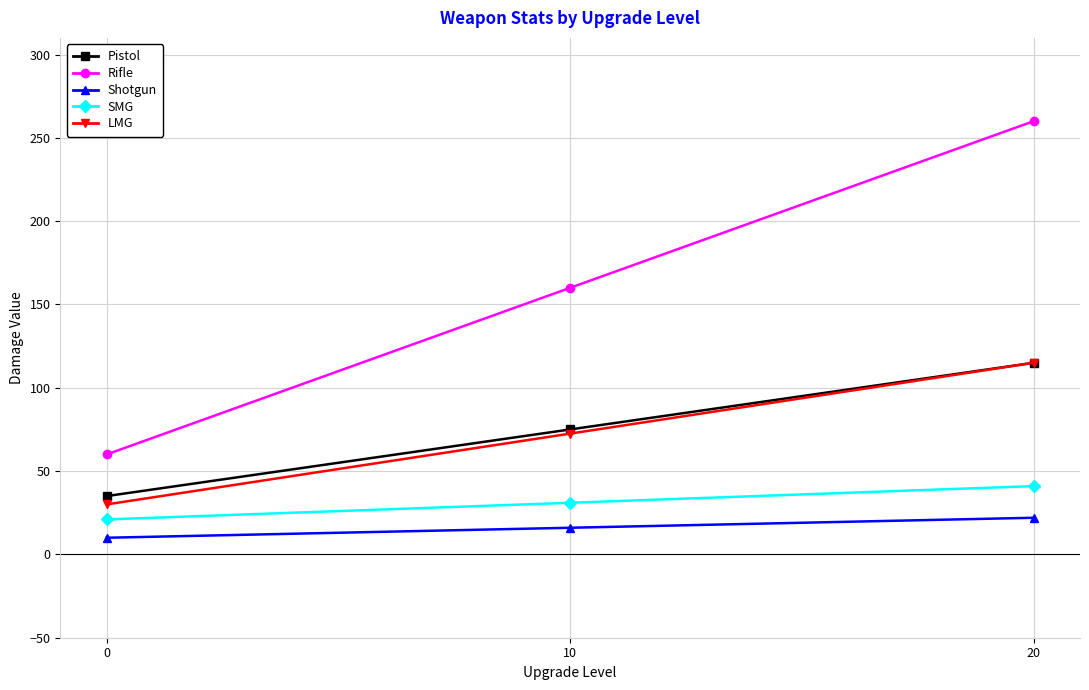

Count the SMG values in the range 21 to 41.

3